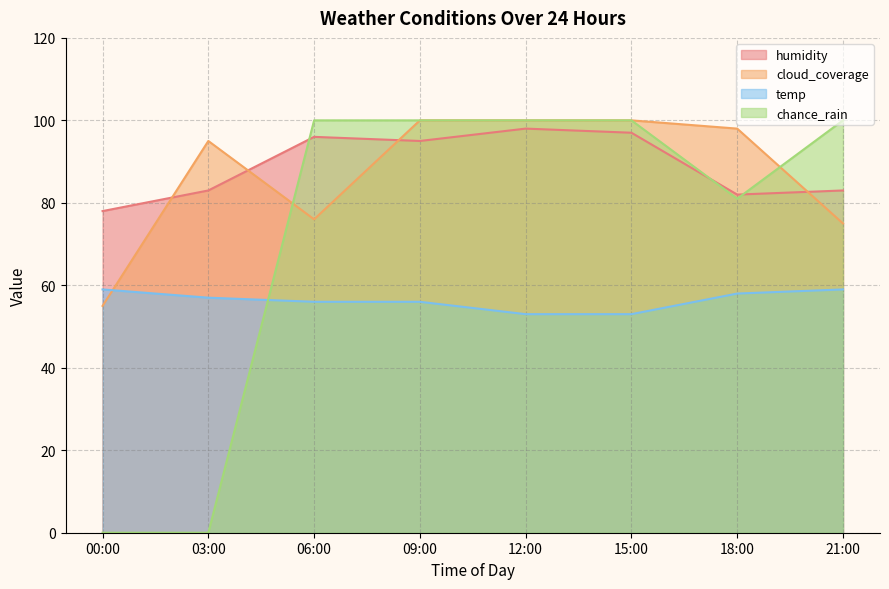

Where do chance_rain and cloud_coverage first cross each other?

03:00 and 06:00